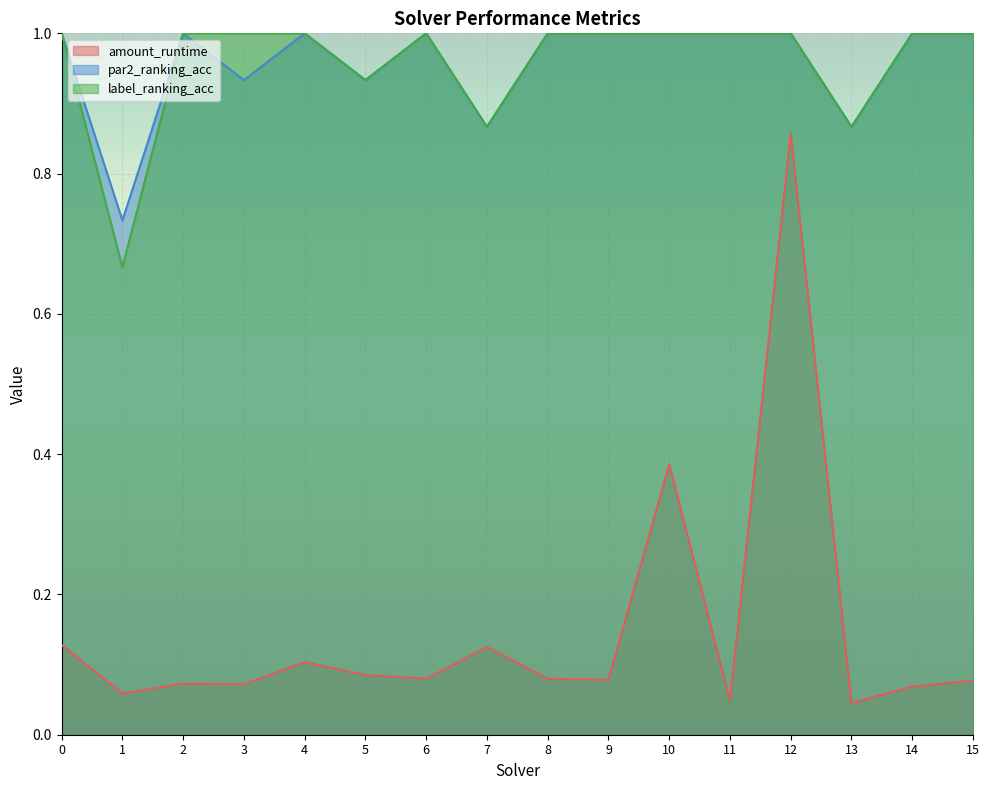

At which category is the sum across all series the highest?

12